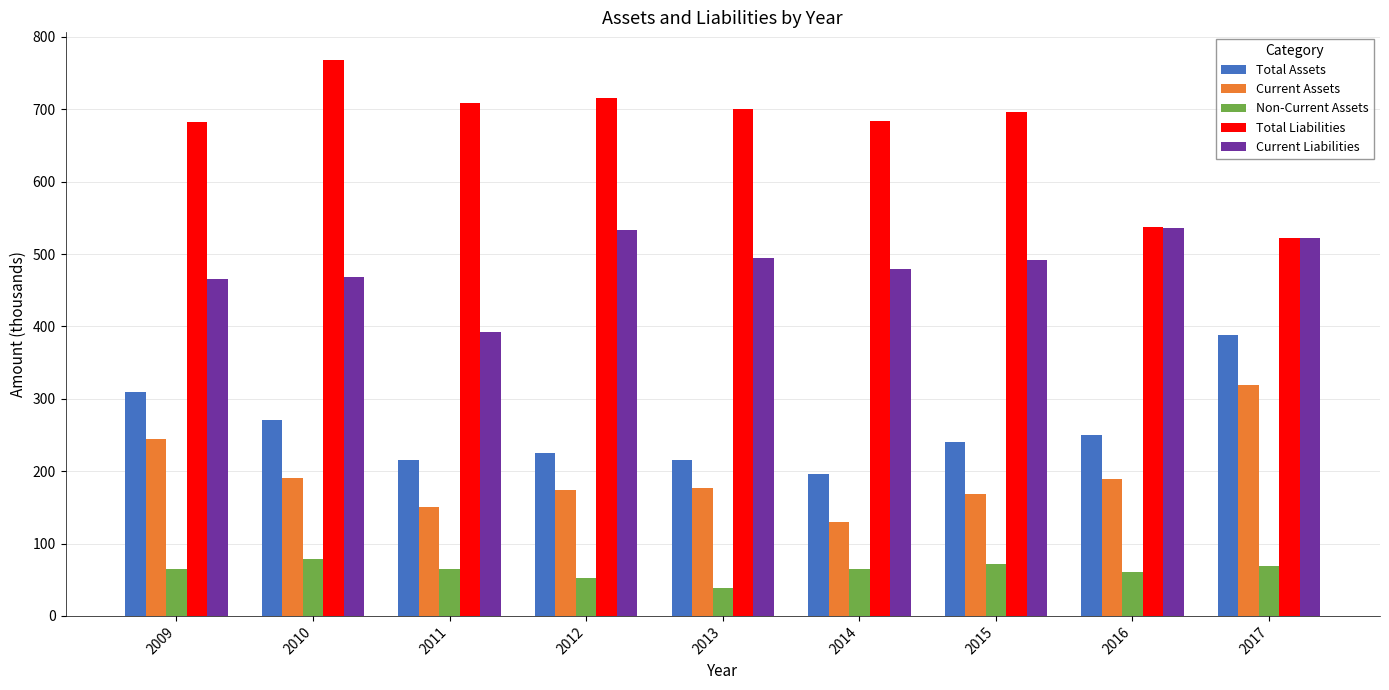

List the series in order of their peak value, lowest first.

Non-Current Assets, Current Assets, Total Assets, Current Liabilities, Total Liabilities